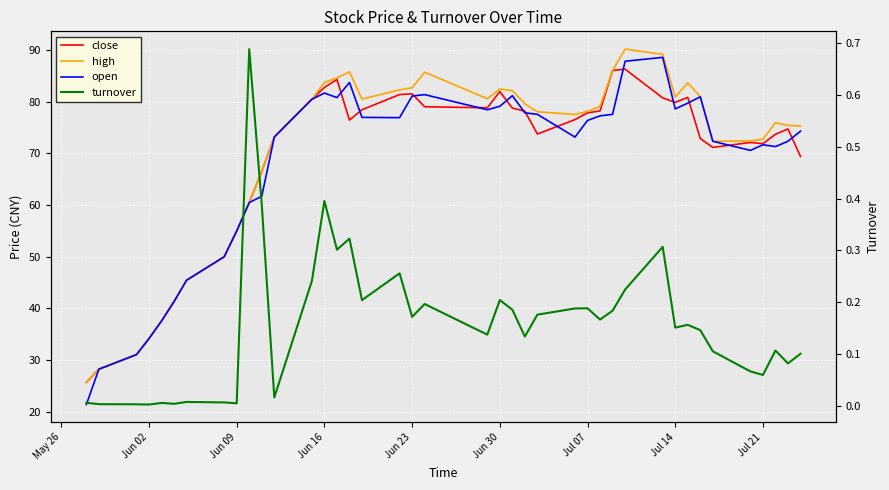

What value does the turnover series have at Jun 23?

0.2